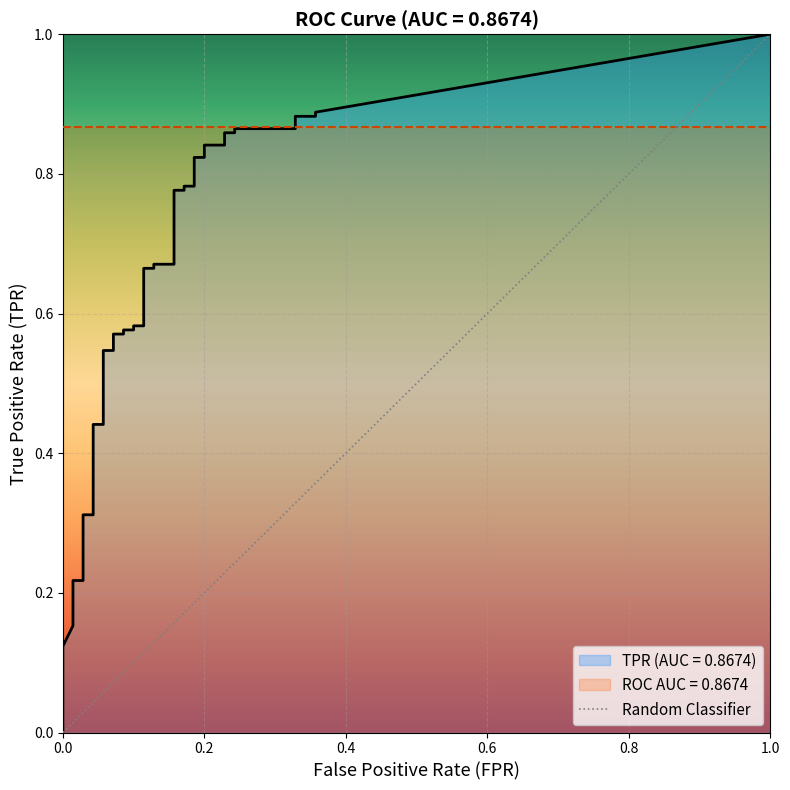

List the labels in order of value, smallest first.

0.0, 1.0